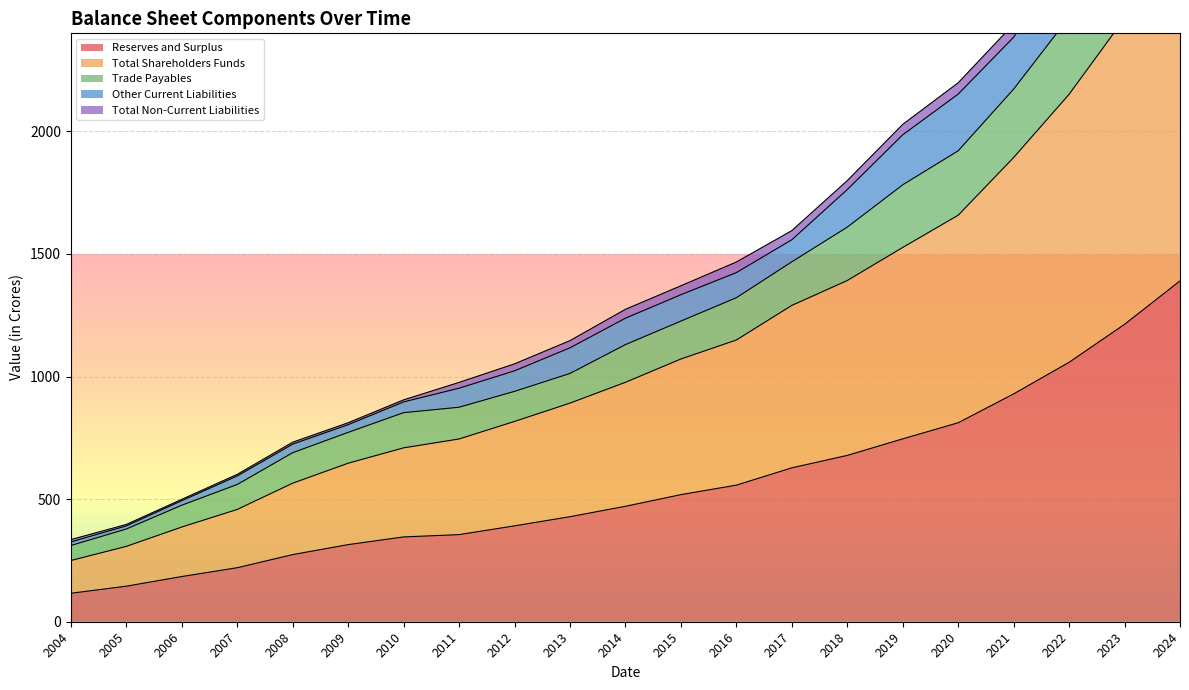

What is the value of the Reserves and Surplus point at the 10th from the left?

428.4